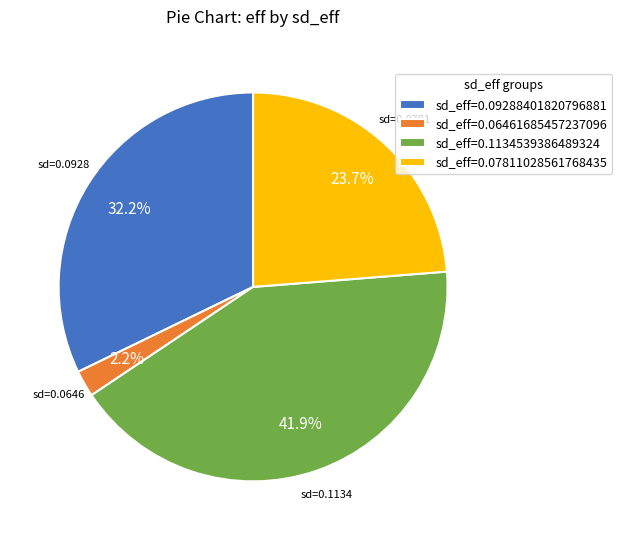

How many segments does this pie chart have?

4